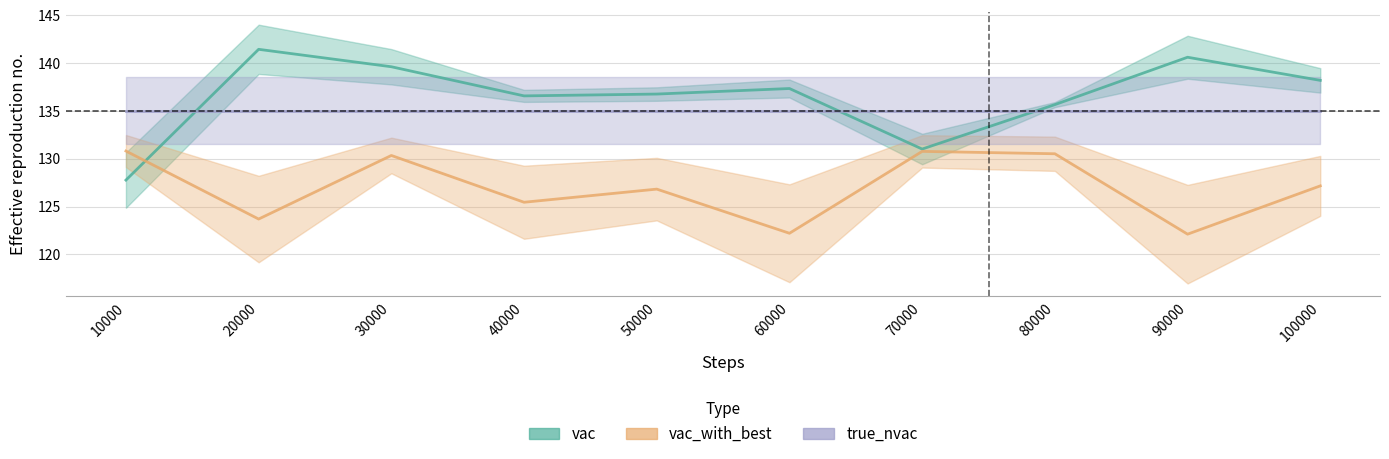

What is the difference between the second highest and minimum values in the vac series?

12.9